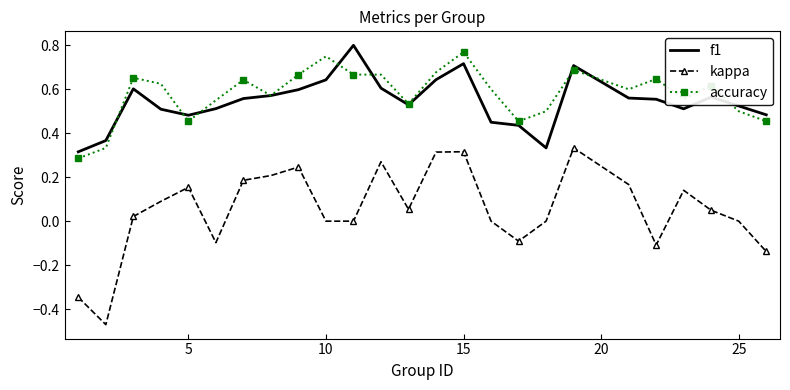

True or false: accuracy and kappa cross at least once.

False